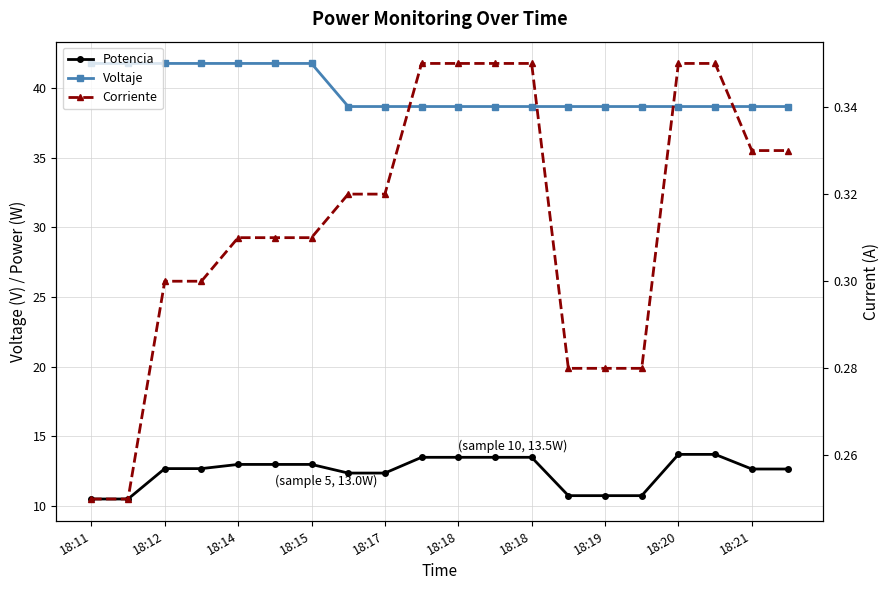

What is the difference between the maximum and second lowest values in the Corriente series?

0.1